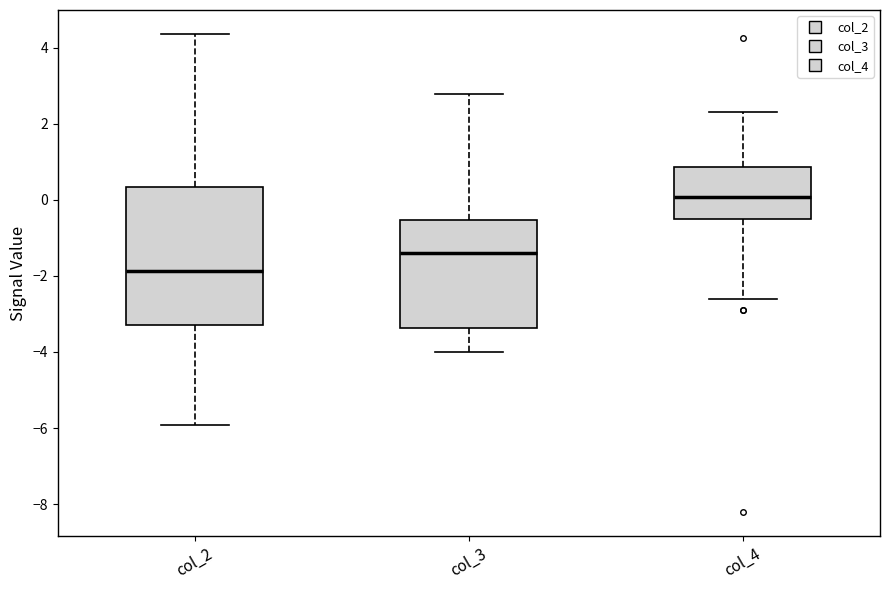

Which box has the lowest median line?

col_2